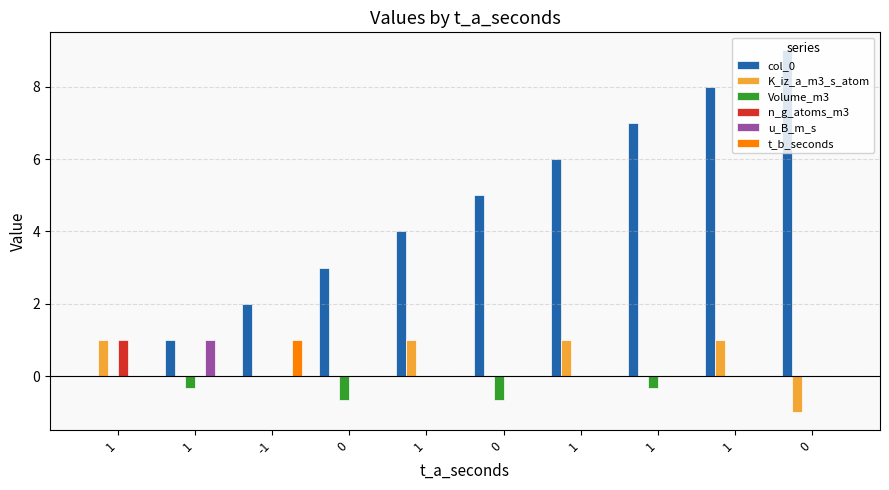

The value of Volume_m3 at 1 is -0.6. True or false?

False